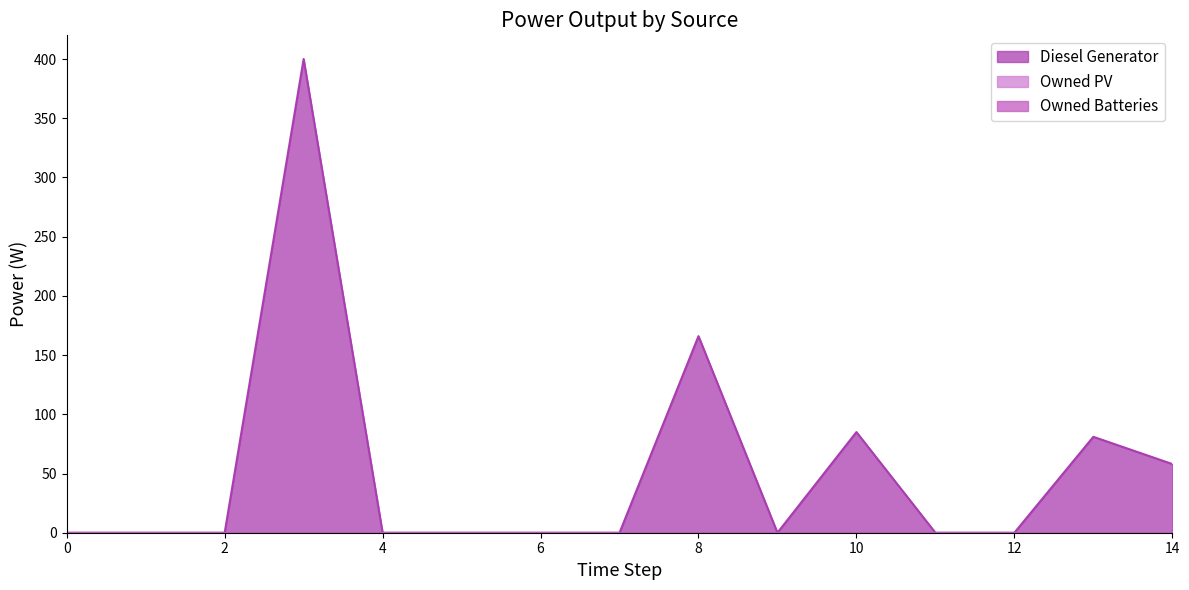

True or false: Owned PV and Owned Batteries intersect in this chart.

False